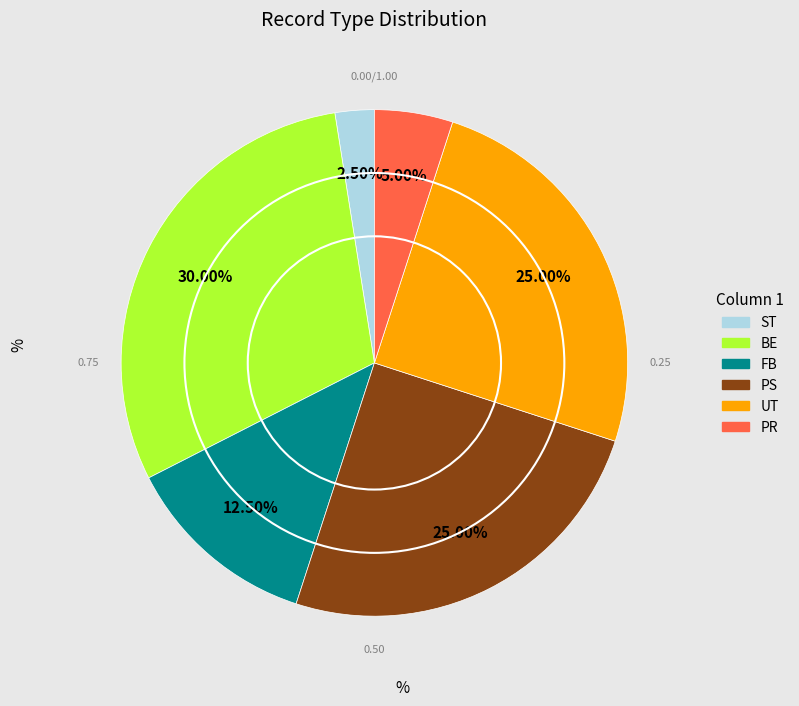

Is there any slice that represents more than half of the pie?

No